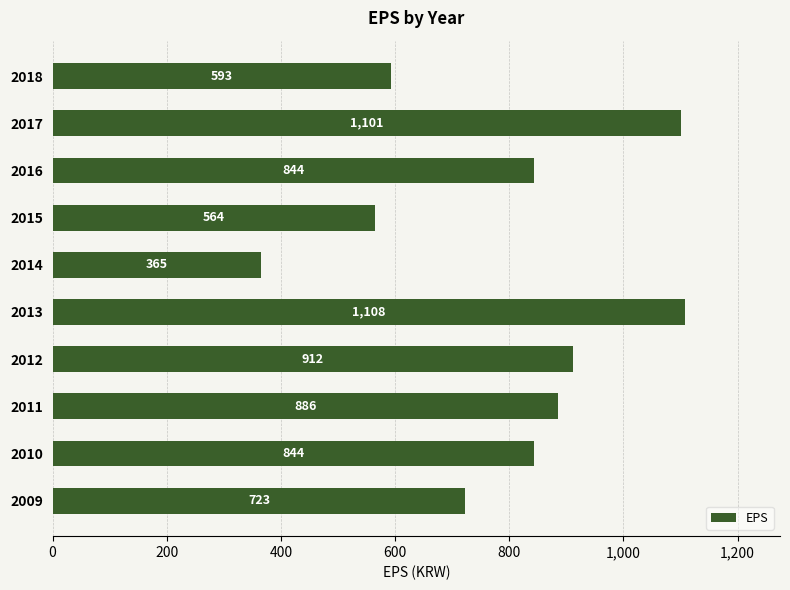

Reading top to bottom, extract all data points from this chart.

2018=593	2017=1101	2016=844	2015=564	2014=365	2013=1108	2012=912	2011=886	2010=844	2009=723